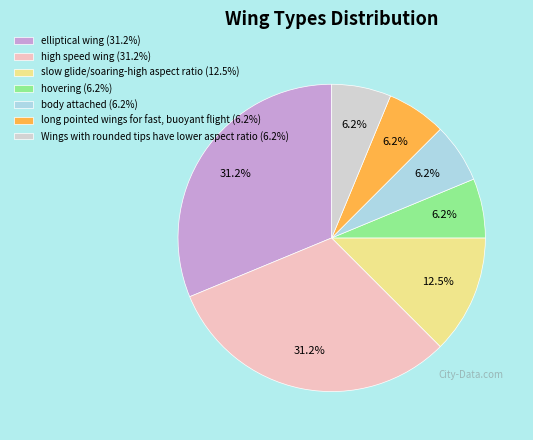

What is the ratio of the value at long pointed wings for fast, buoyant flight (6.2%) to the value at Wings with rounded tips have lower aspect ratio (6.2%)?

1.0